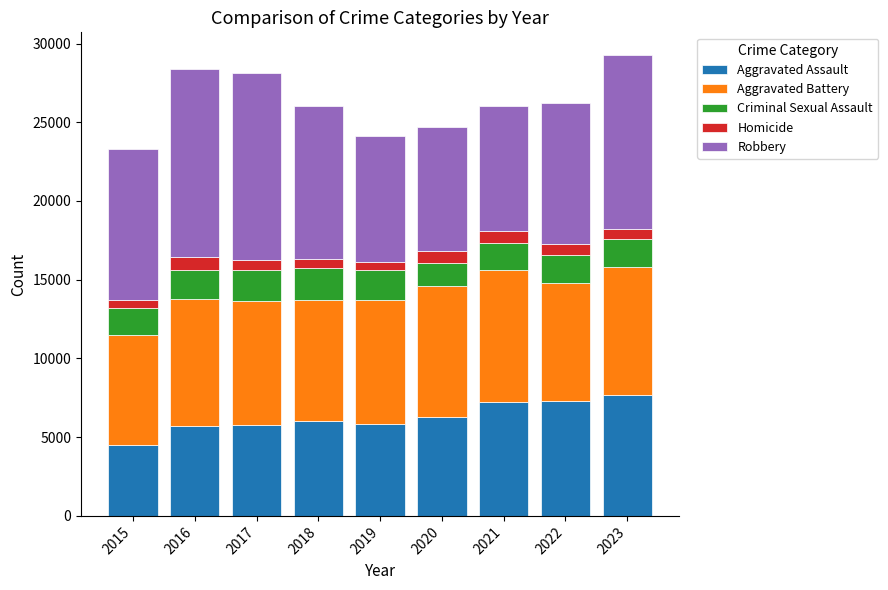

What is the lowest value of the Aggravated Assault series?

4480